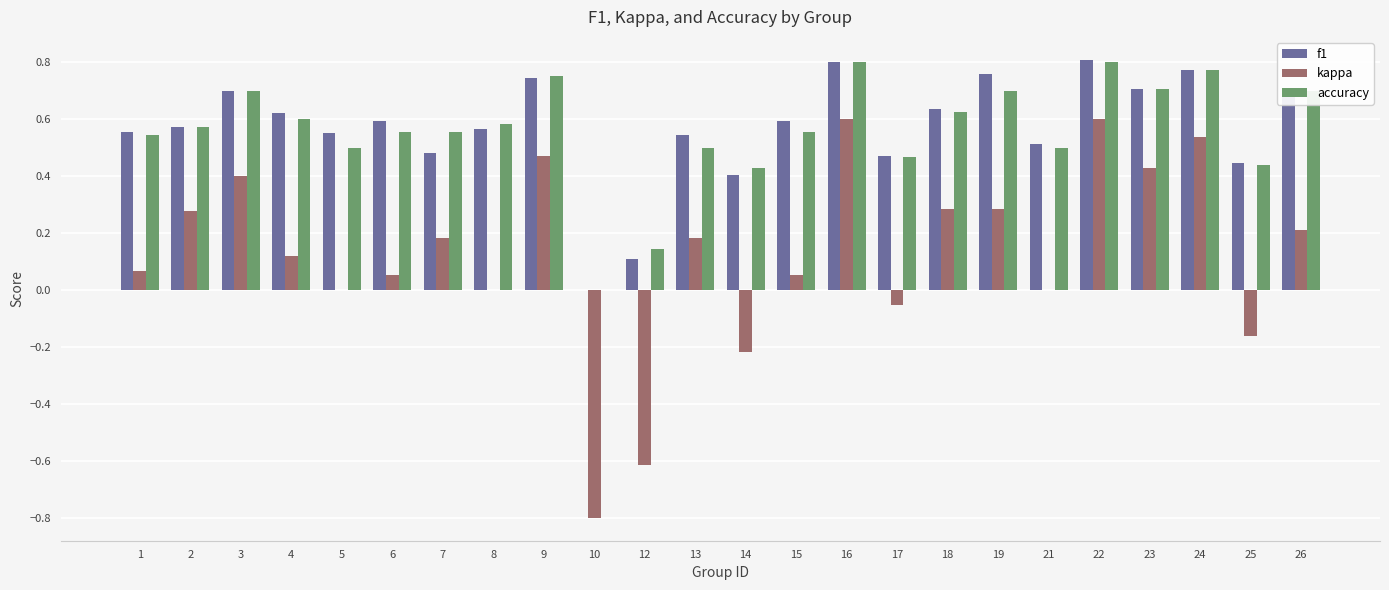

True or false: accuracy has a value of 0.6 at 6.

True